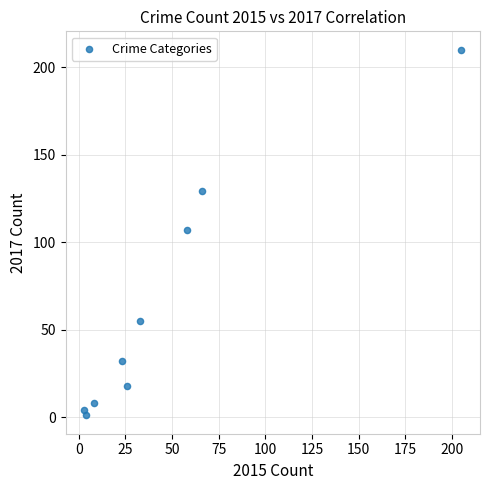

What is the average X value?

47